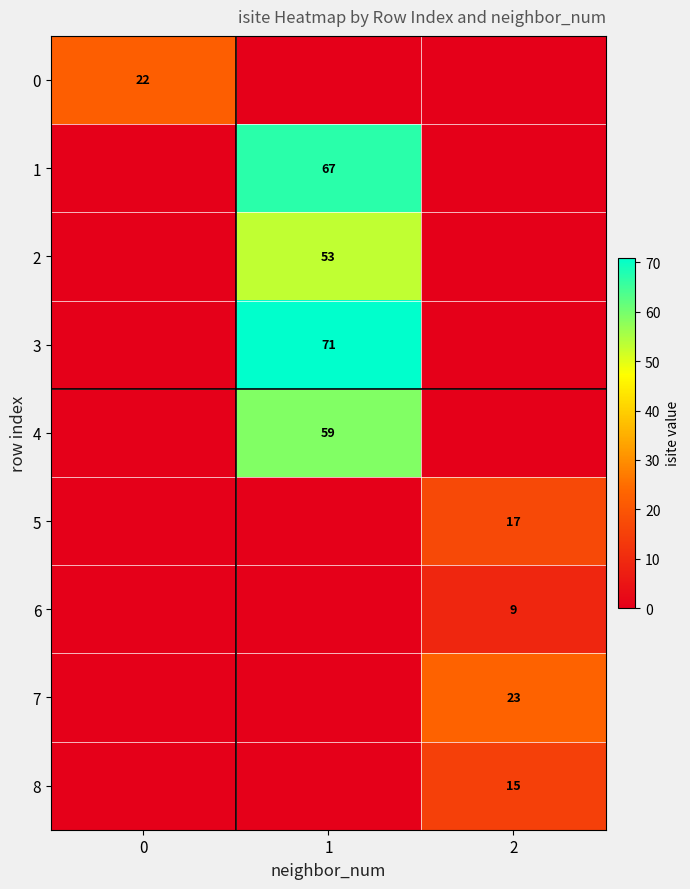

Is the value of 4 at 1 greater than the value of 7 at 2?

Yes